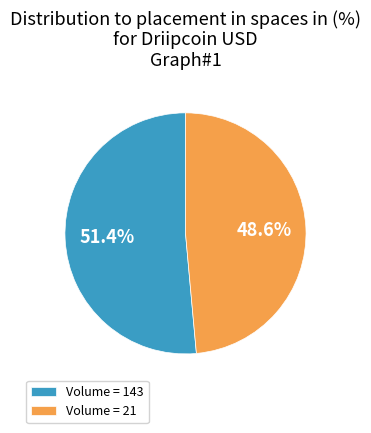

How much of the chart is everything except Volume = 143?

48.6%